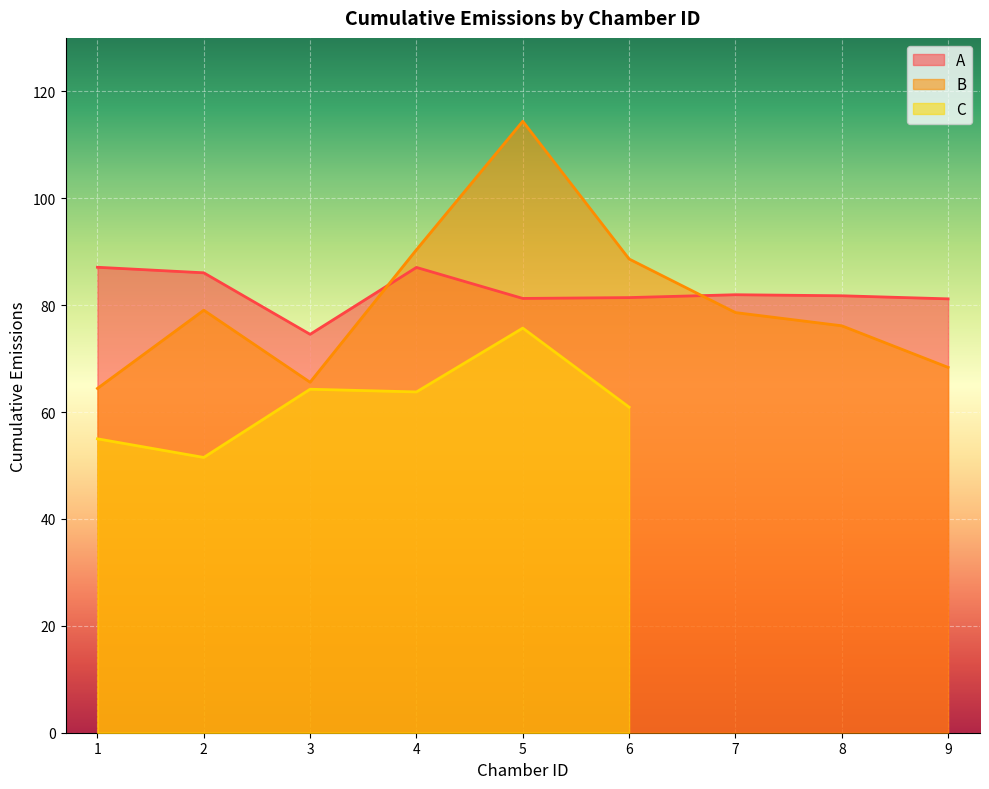

True or false: B and A cross at least once.

True